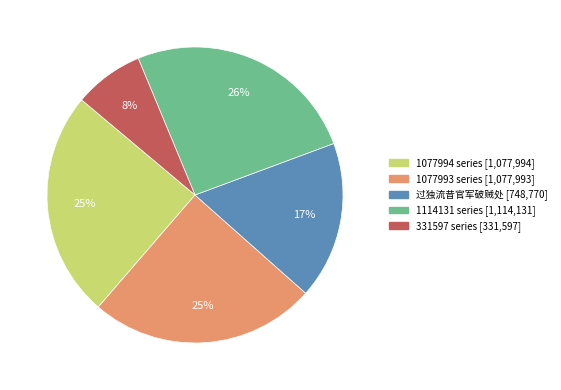

How many segments does this pie chart have?

5